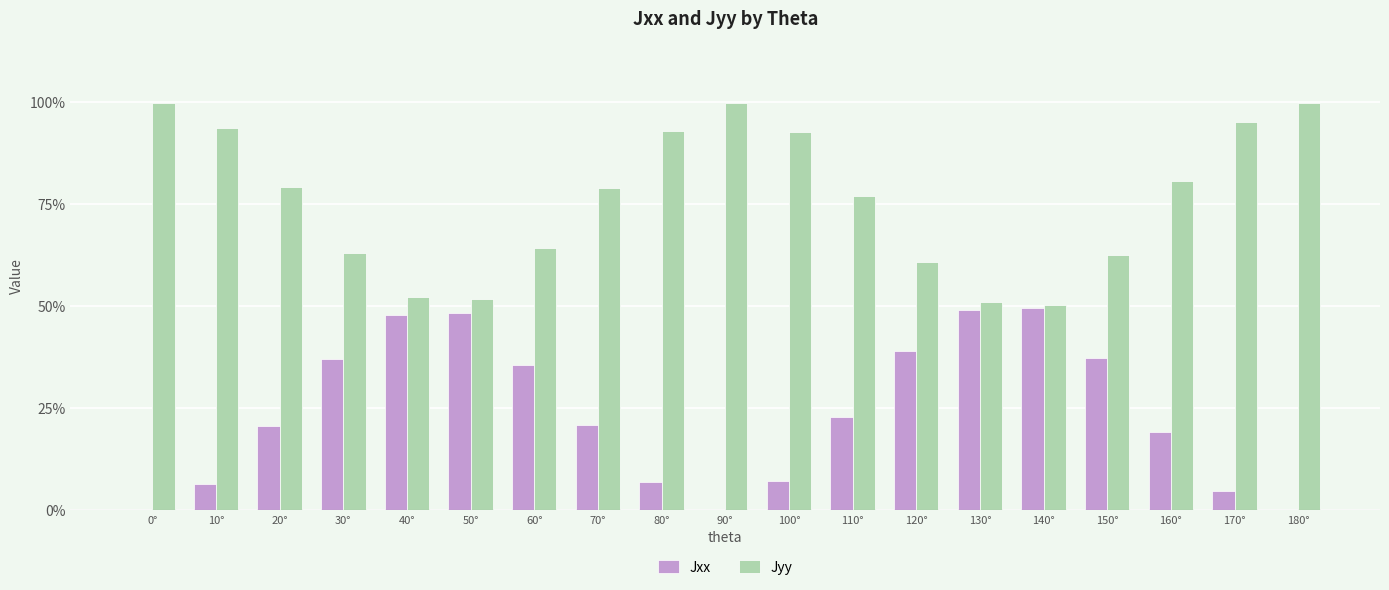

Which series changed the most between 0° and 110°?

Jyy